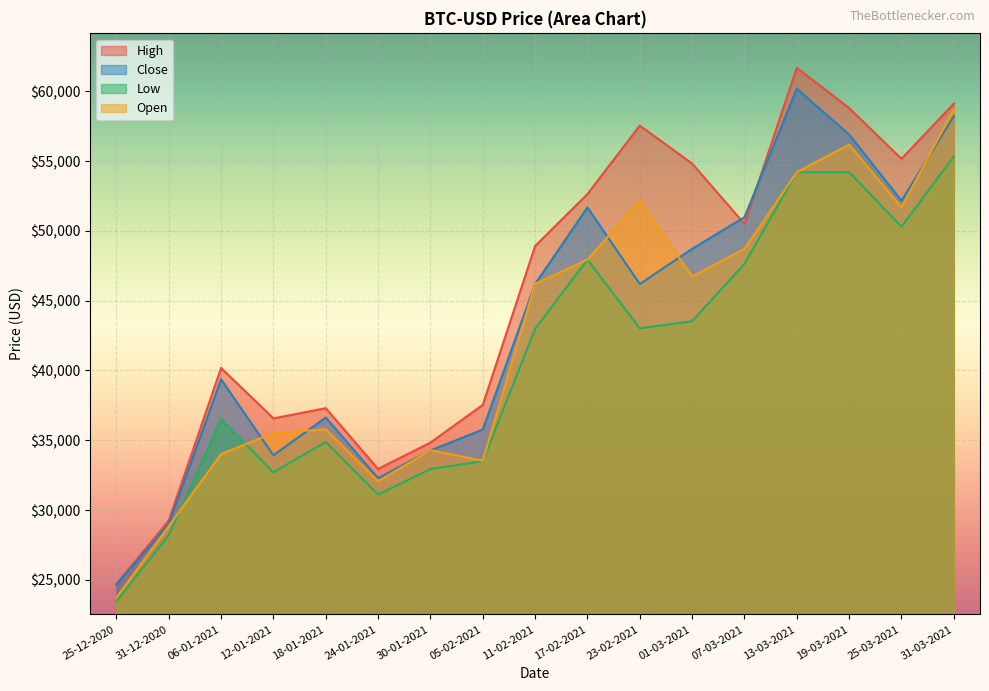

Count the number of data series in this chart.

4